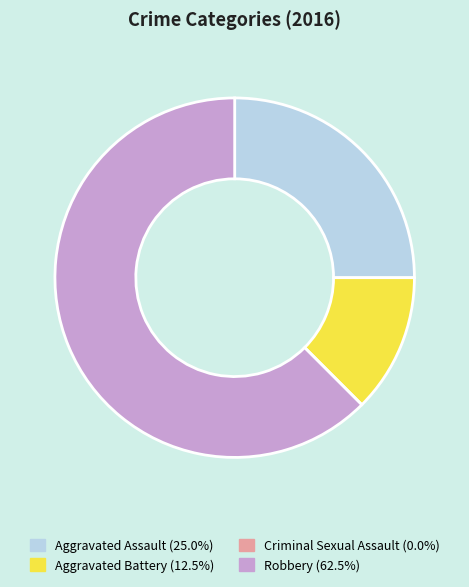

Does any single category account for the majority?

Yes